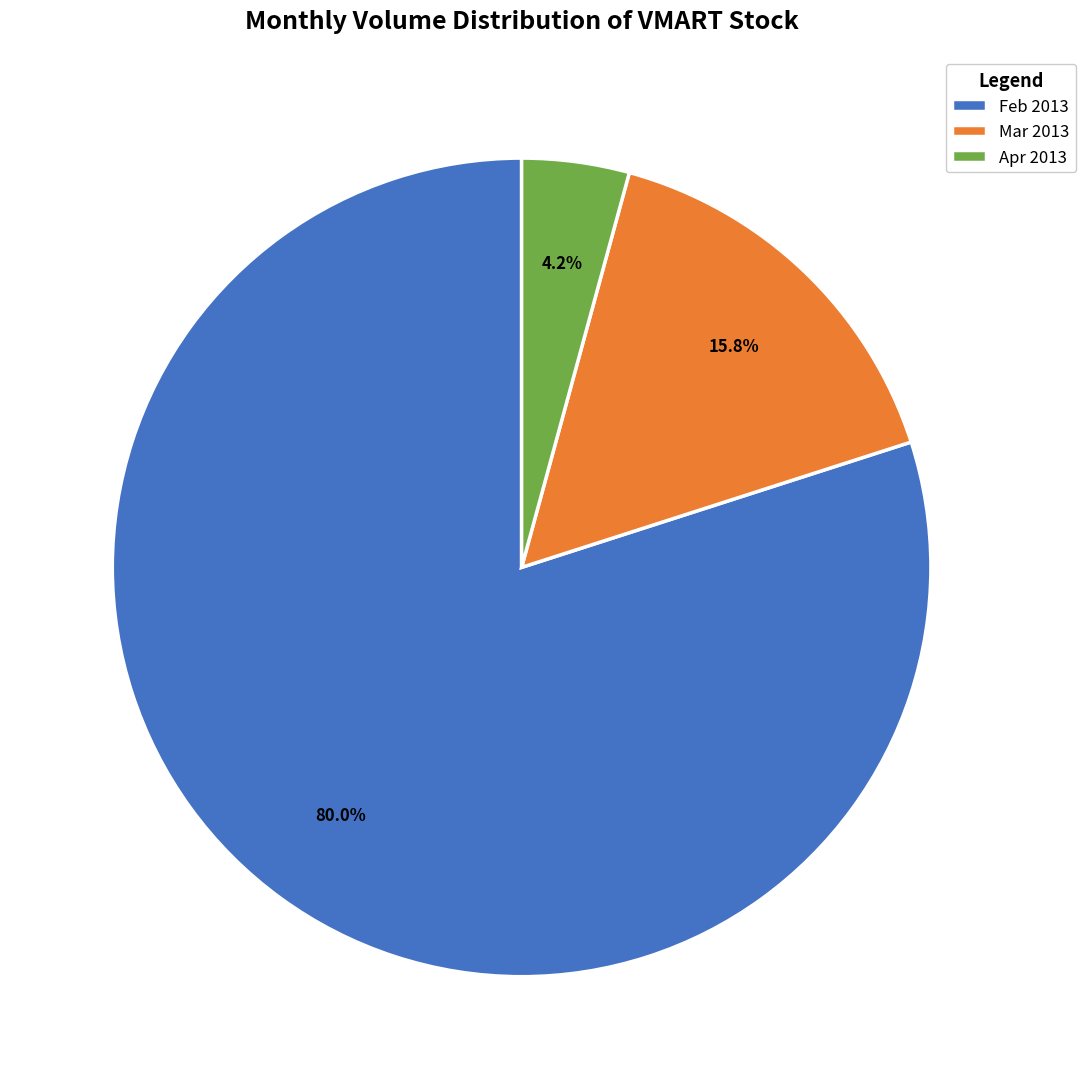

Which category has the biggest portion of the pie?

Feb 2013